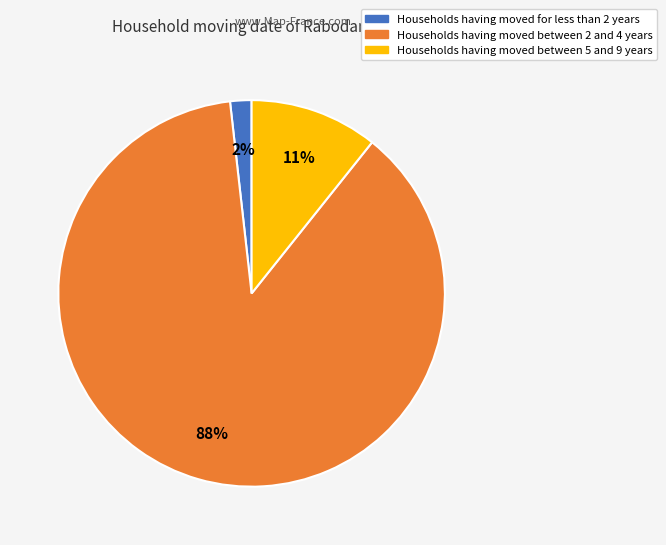

Does any single category account for the majority?

Yes